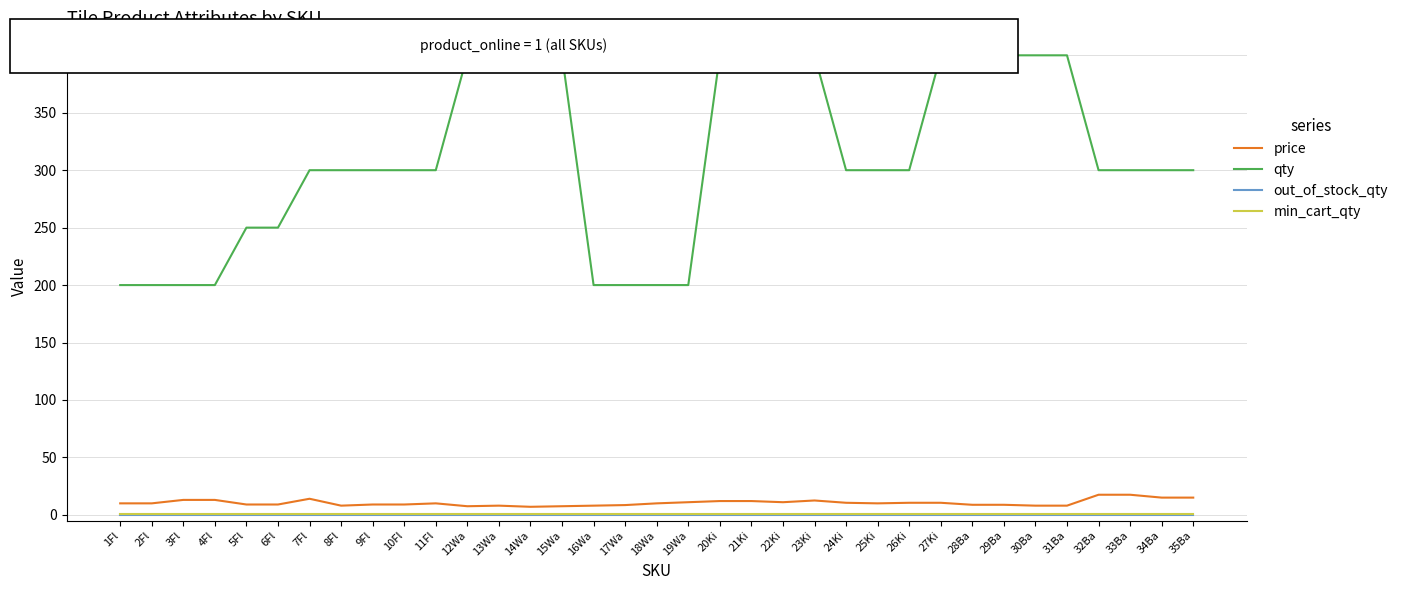

What is the highest value of the price series?

17.5